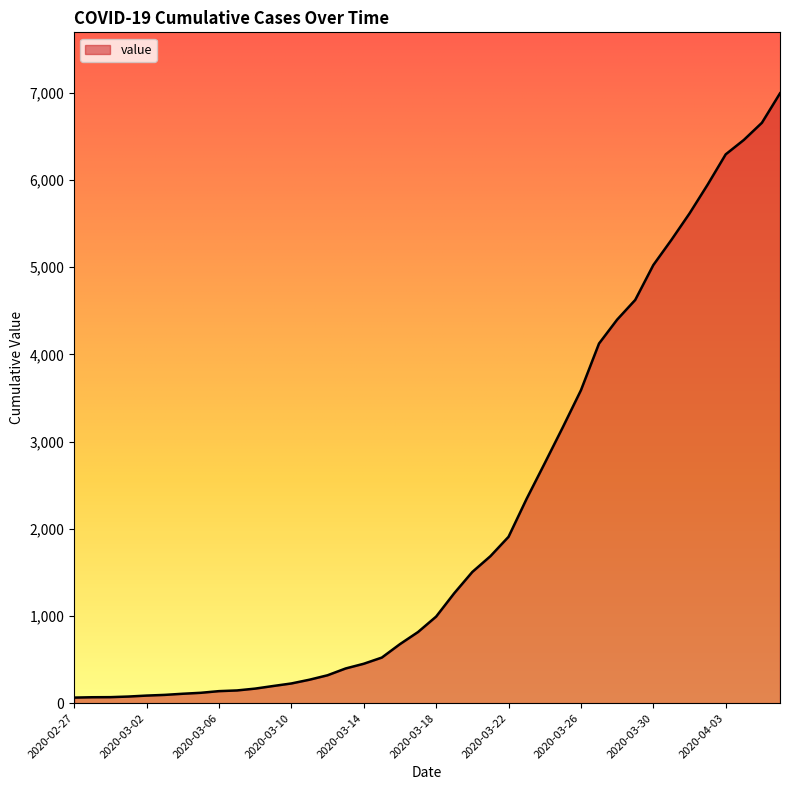

What is the difference between the maximum and minimum values?

6931